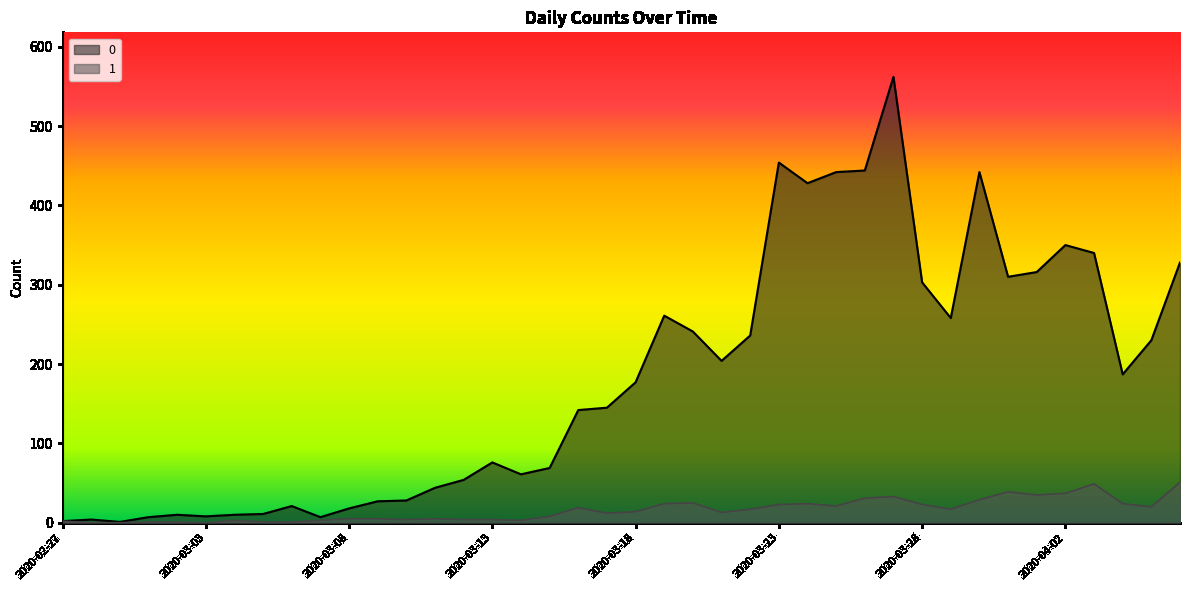

Rank the series at 2020-02-28 from lowest to highest value.

1, 0